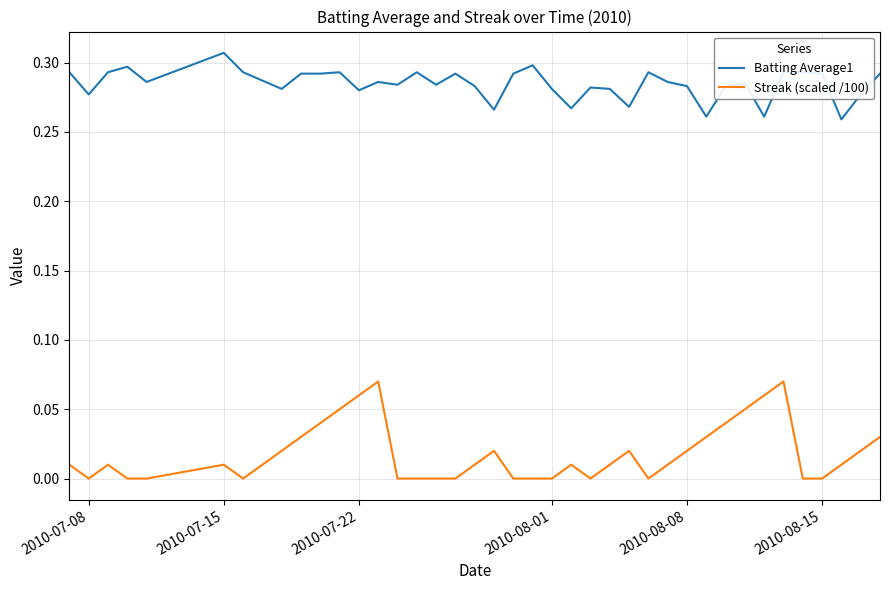

Rank the series by their maximum value, from highest to lowest.

Batting Average1, Streak (scaled /100)